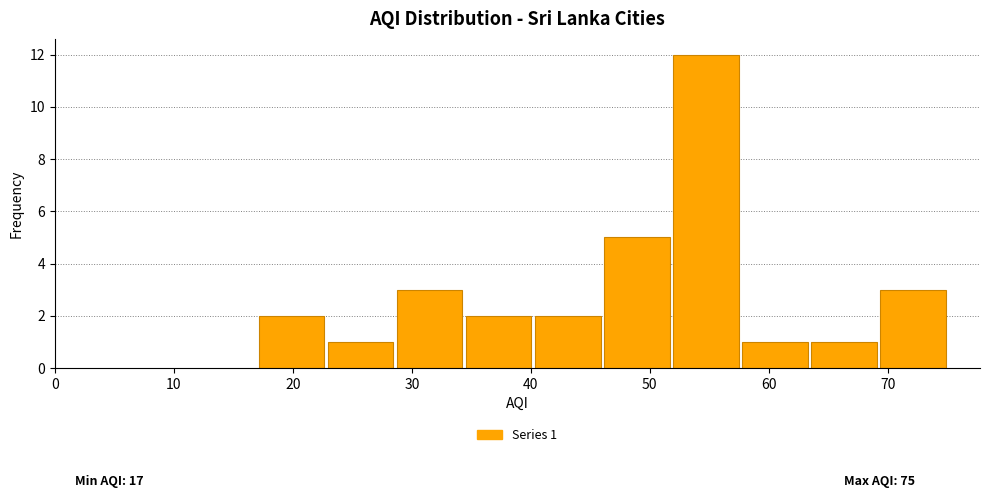

Over which range of the x-axis is the bar tallest?

51.8 to 57.6